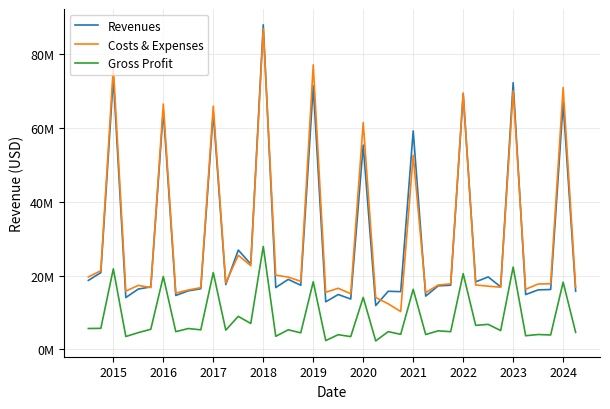

What are all the series names shown in the legend?

Revenues, Costs & Expenses, Gross Profit